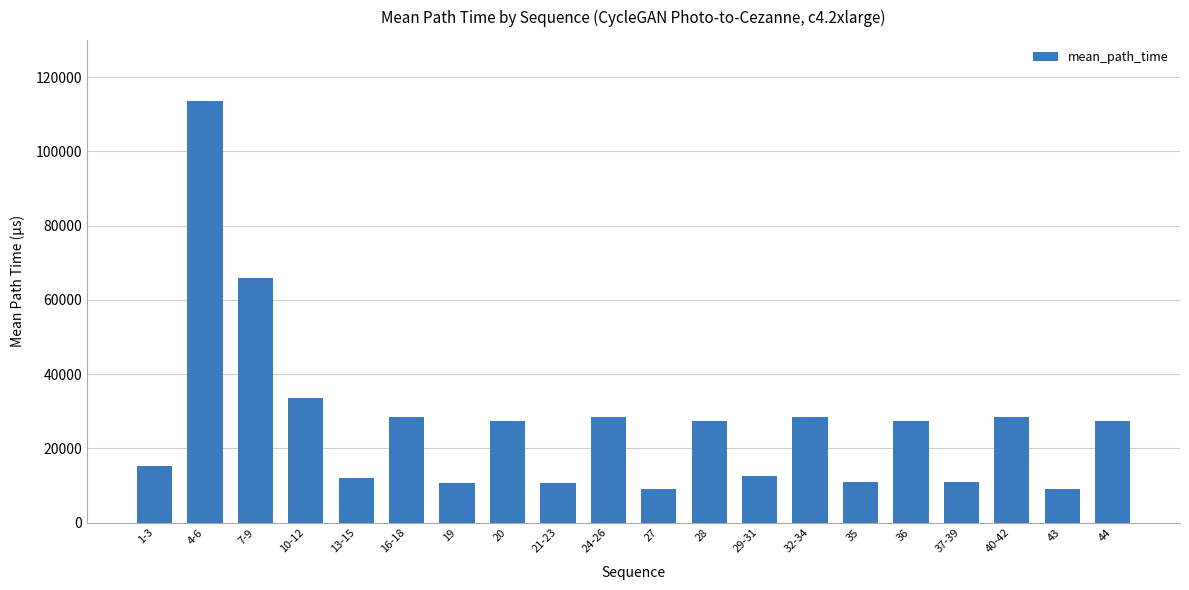

What is the minimum value shown in the chart?

9141.5